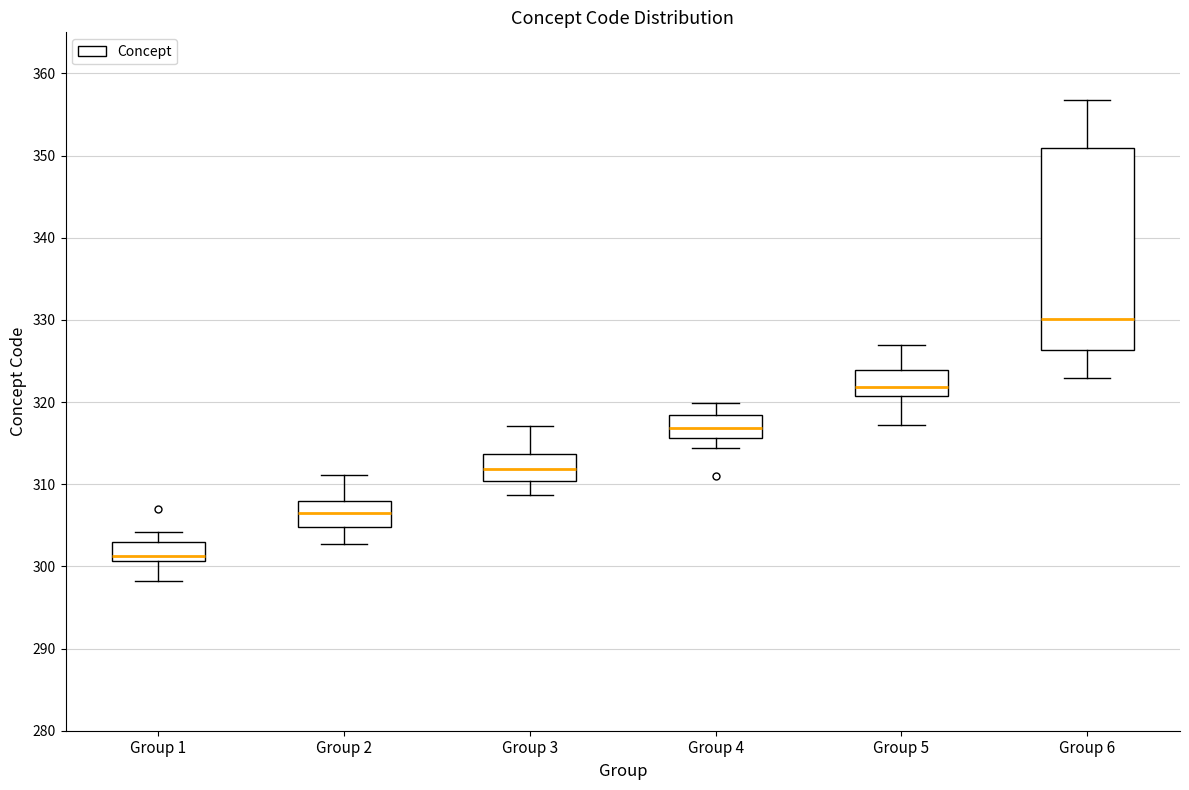

Where is the upper edge of the box for Group 1 on the y-axis? The values are not printed on the chart, so give them approximately, as read against the axis.

303